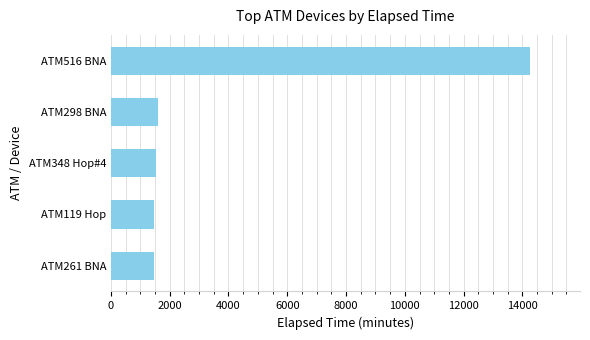

Is it true that the value at ATM516 BNA is 14250?

True